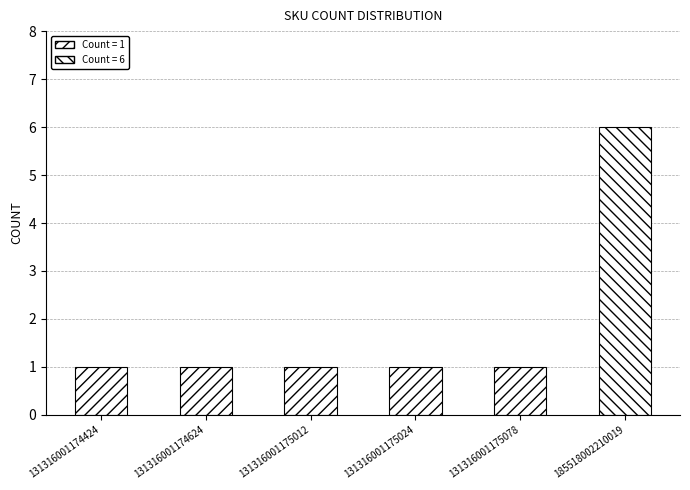

Reading left to right, extract all data points from this chart.

131316001174424=1	131316001174624=1	131316001175012=1	131316001175024=1	131316001175078=1	185518002210019=6